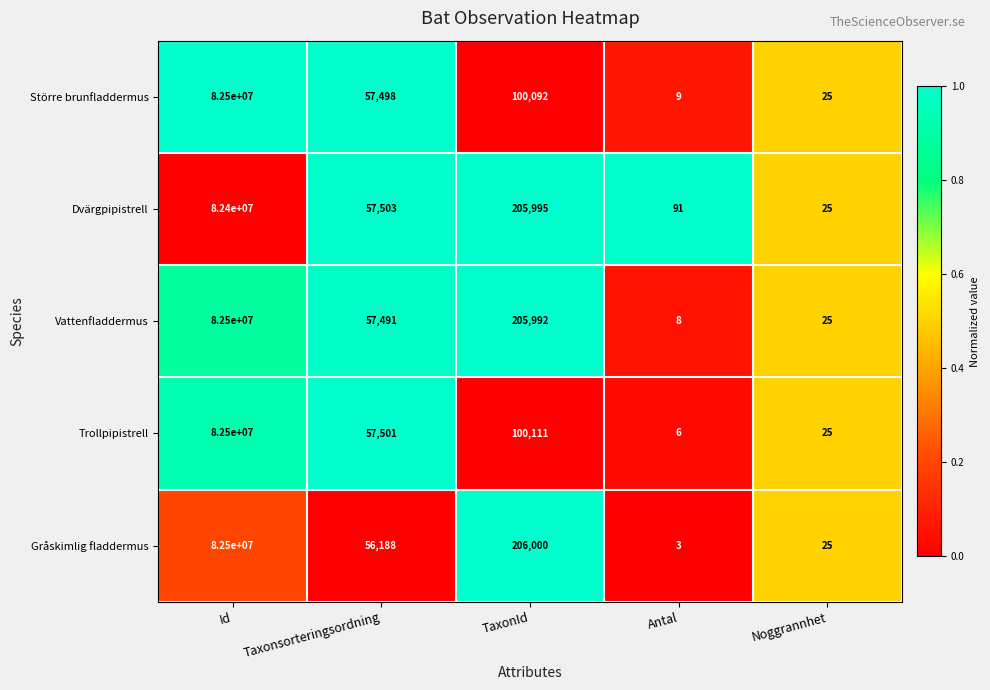

The value of Större brunfladdermus at Taxonsorteringsordning is 57498. True or false?

True